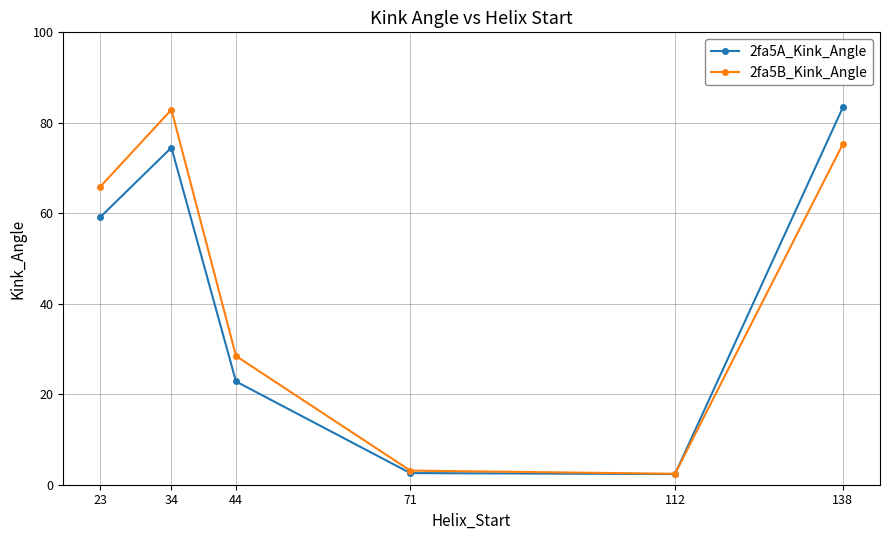

What is the total value across all series at 112?

4.8